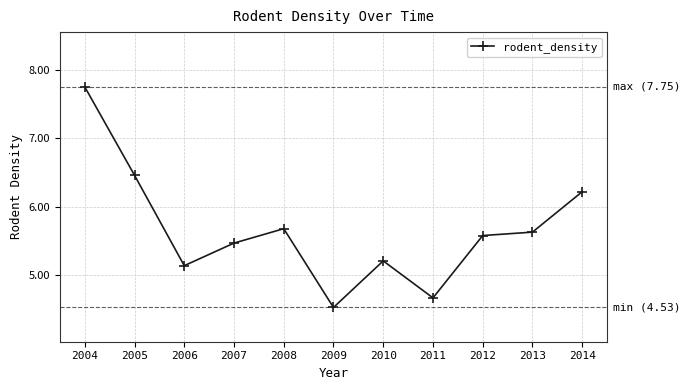

Between 2011 and 2009, which is larger?

2011